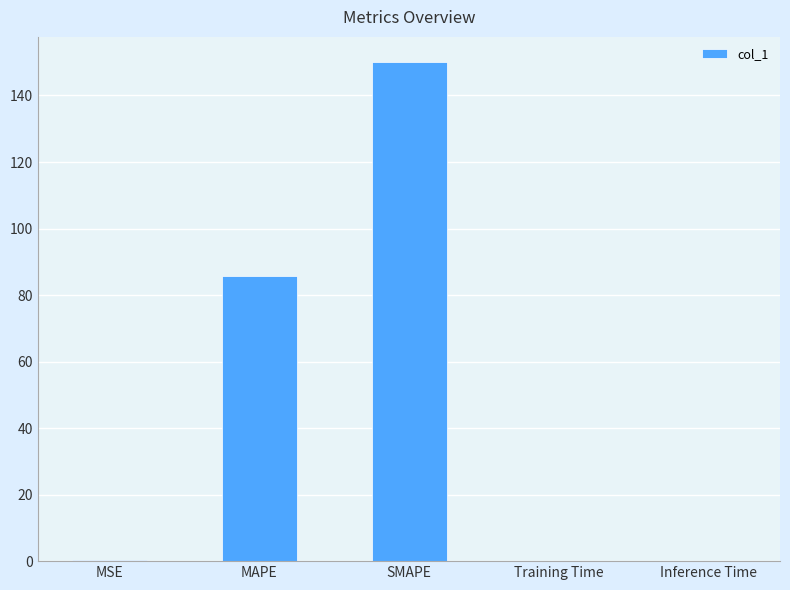

How many data points does each series have?

5